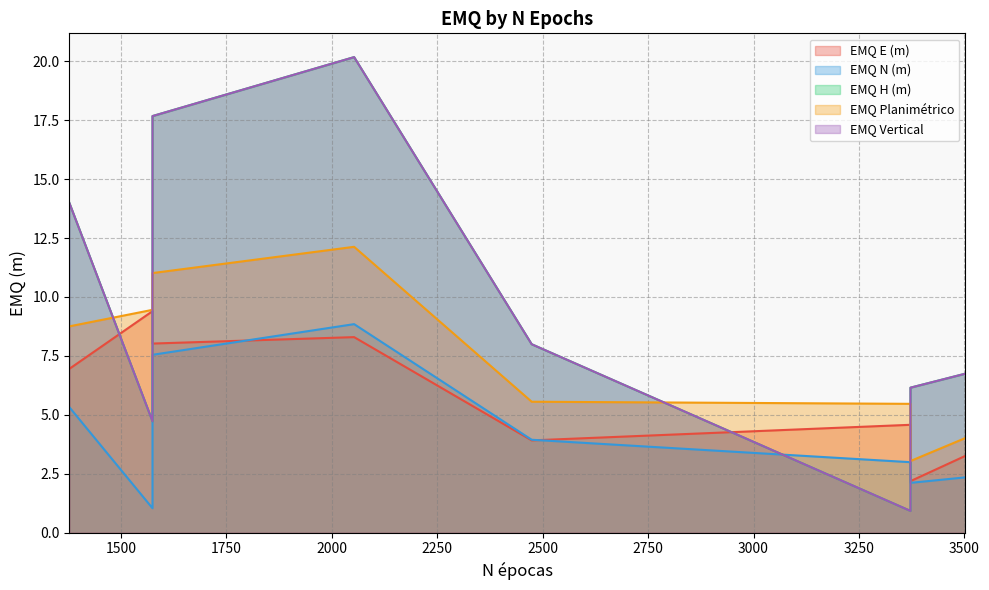

At 1378, list the series in order from largest to smallest.

EMQ H (m), EMQ Vertical, EMQ Planimétrico, EMQ E (m), EMQ N (m)